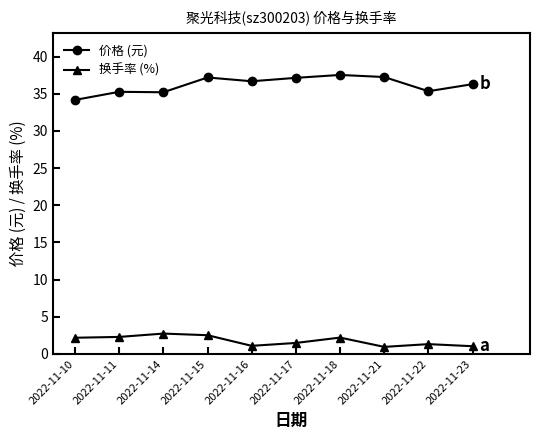

What is the difference between the highest and lowest values at 2022-11-23?

35.3